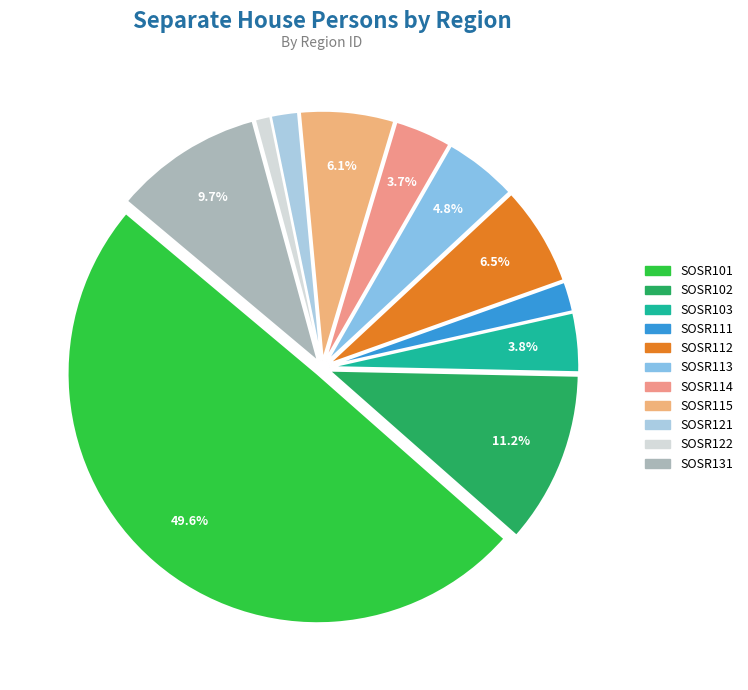

To the nearest percent, what is the combined percentage of SOSR103 and SOSR102?

15%